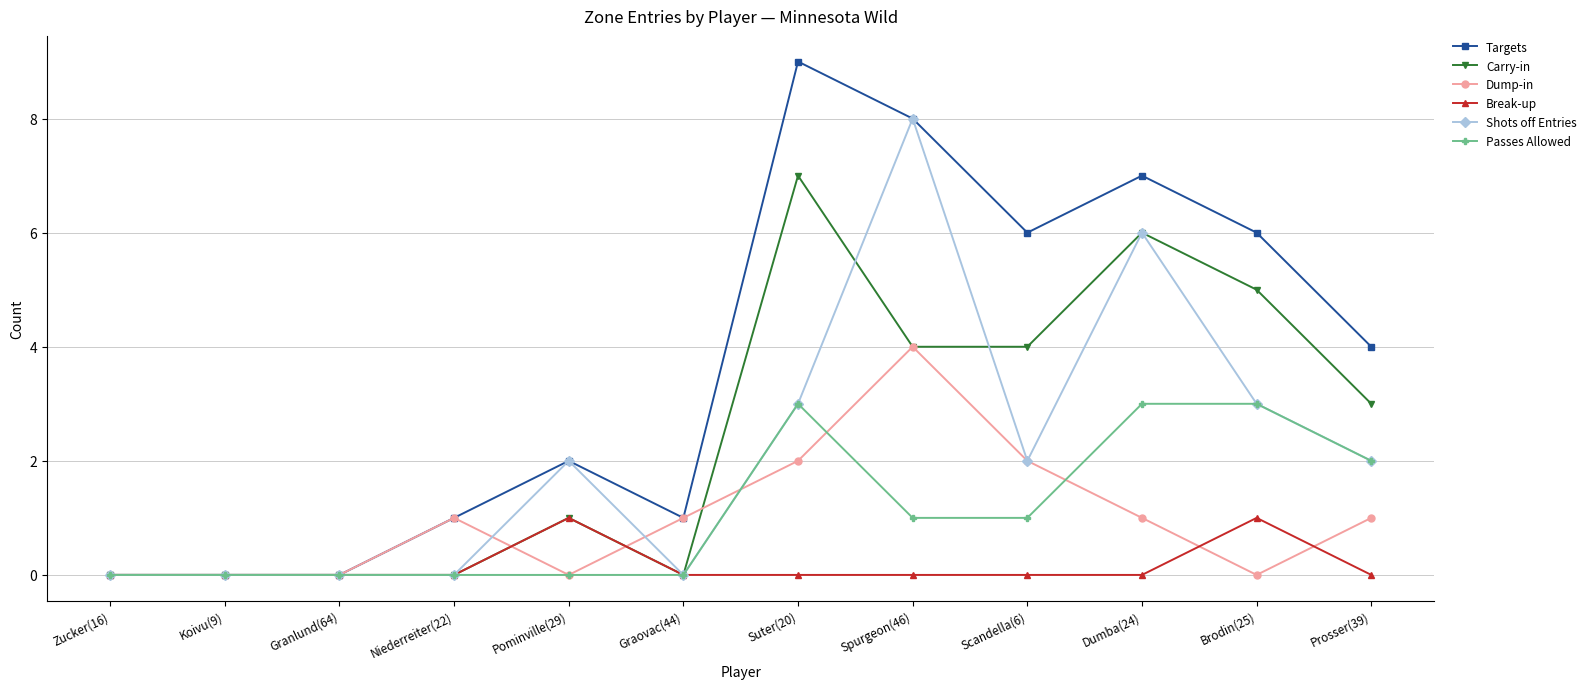

True or false: Shots off Entries has more than 0 interior local peaks.

True